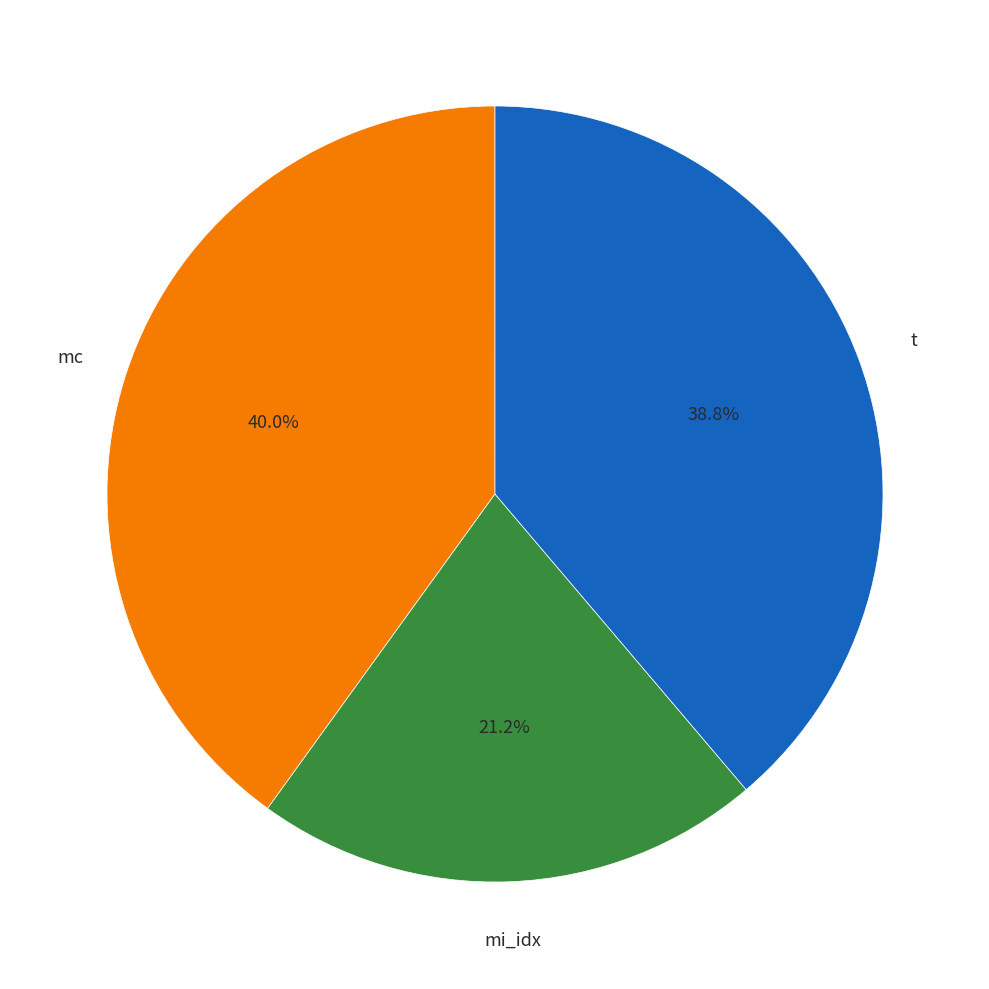

Does any single category account for the majority?

No